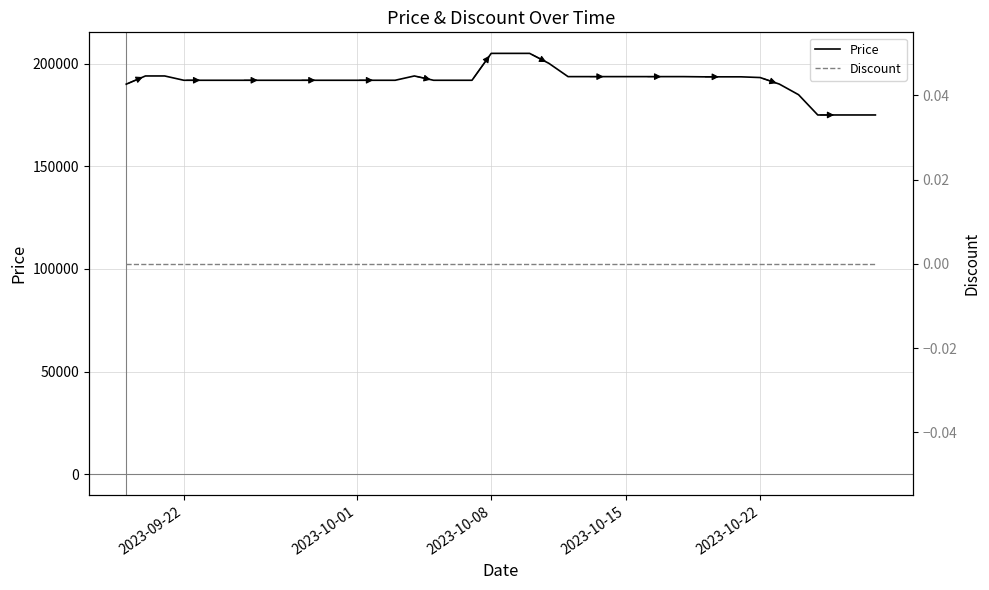

Rank the series by their average value, from highest to lowest.

Price, Discount